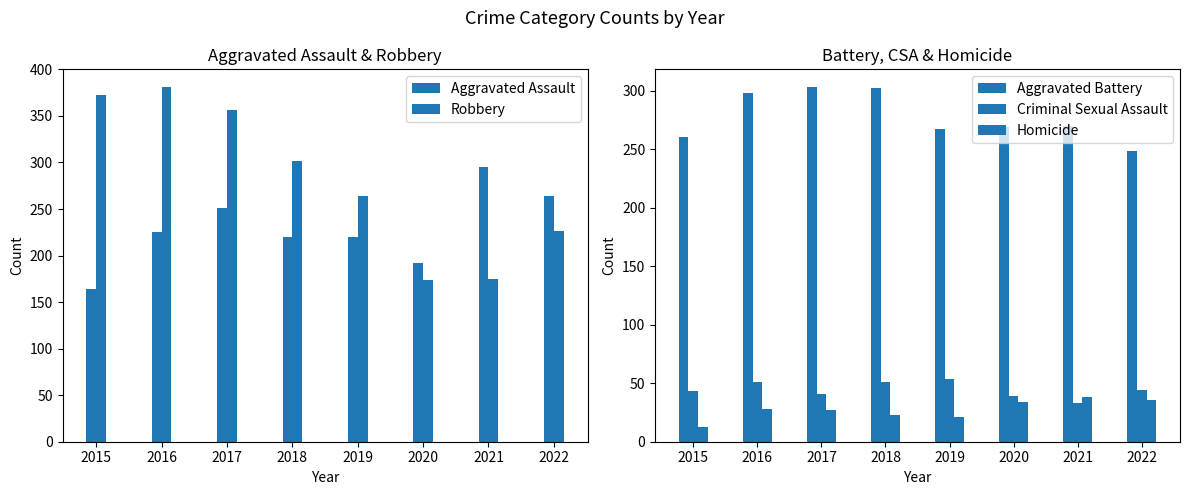

How many groups of bars are there?

8